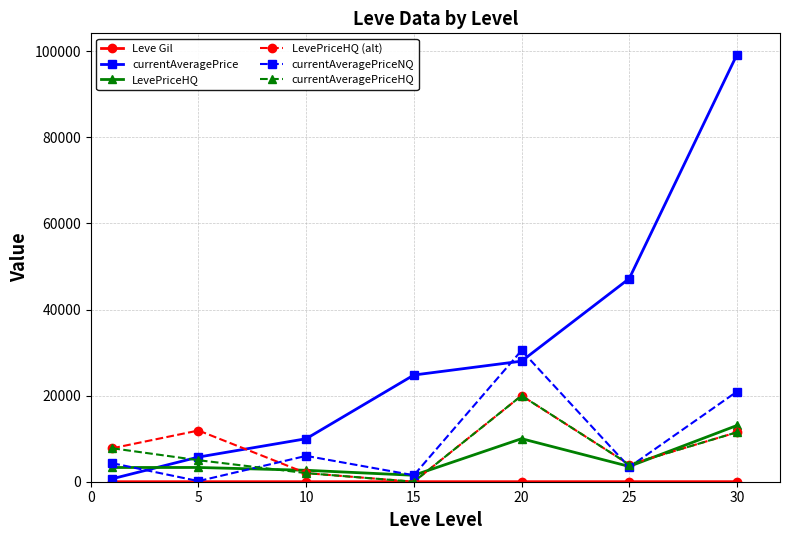

Which series has the largest range (max minus min)?

currentAveragePrice